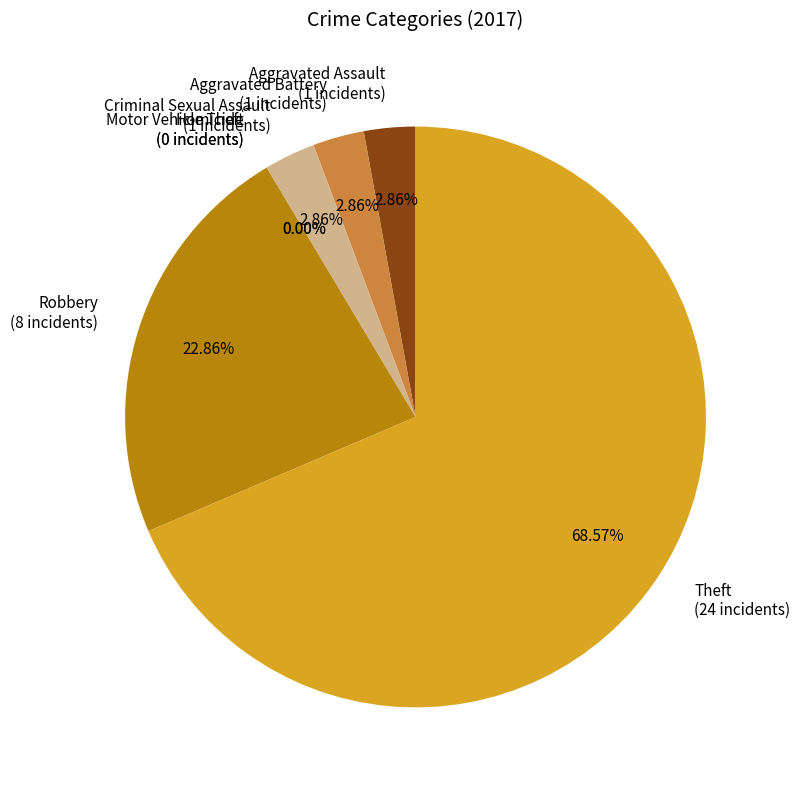

Which category has the smallest portion of the pie?

Homicide